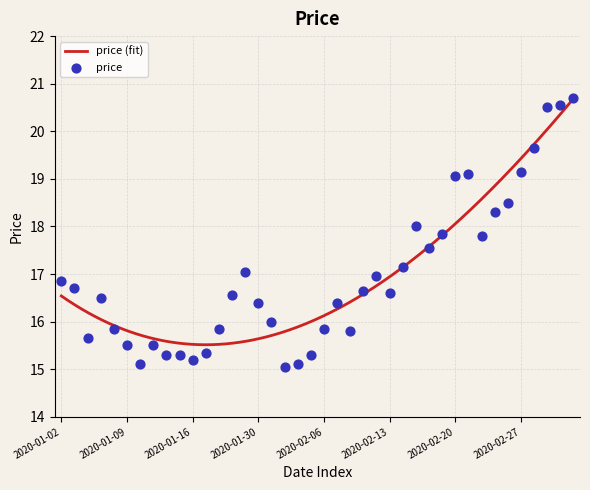

What is the change in value from 2020-01-31 to 2020-02-18?

+1.6